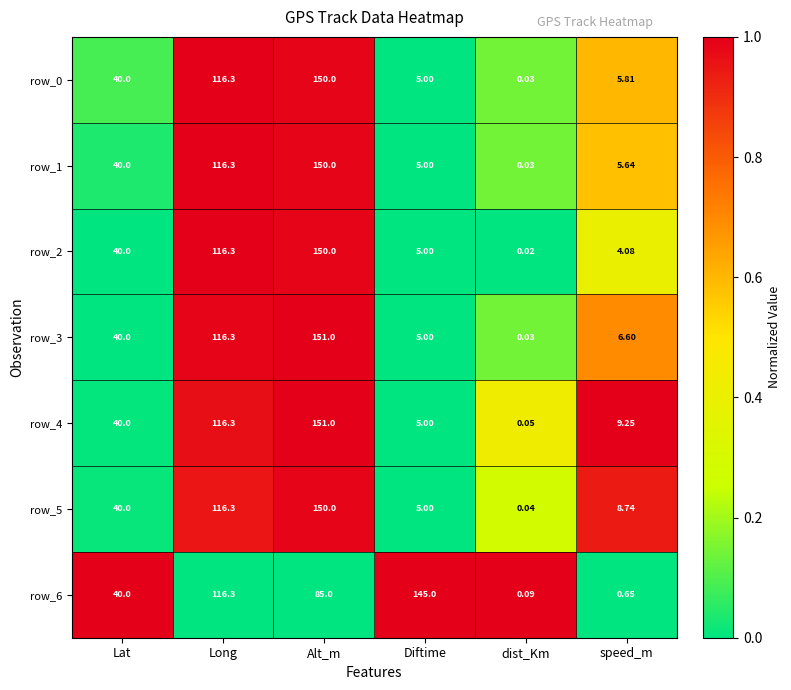

Read the row_1 value at Long.

116.3